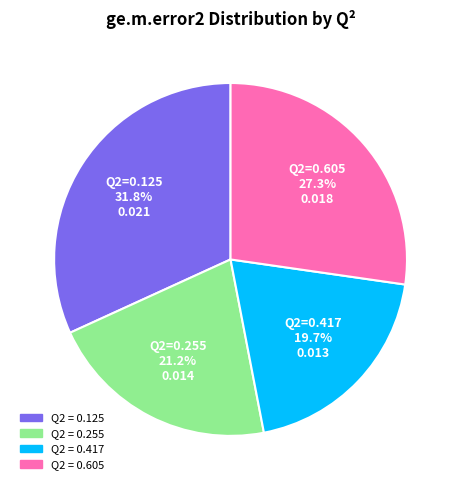

Does any single category account for the majority?

No